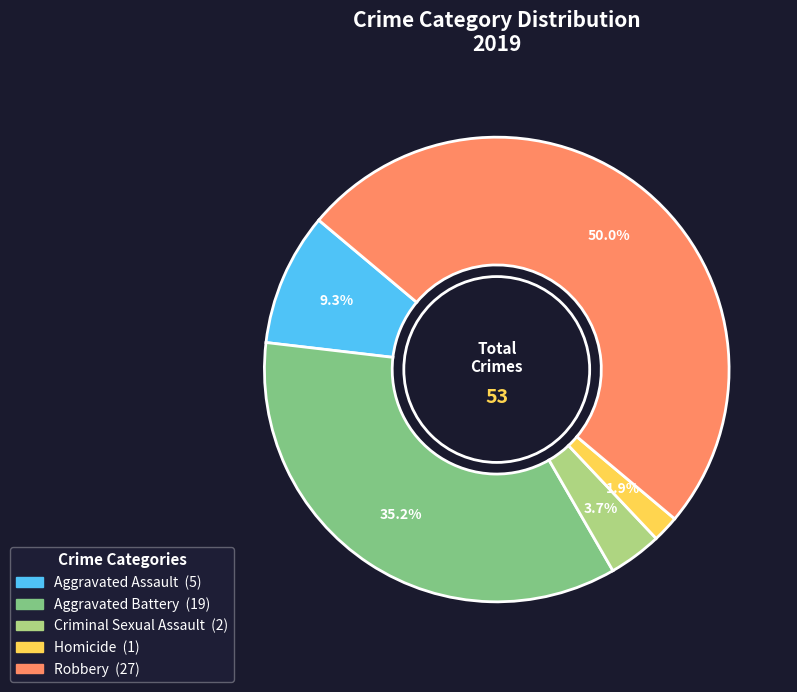

To the nearest percent, what portion does Robbery represent?

50%